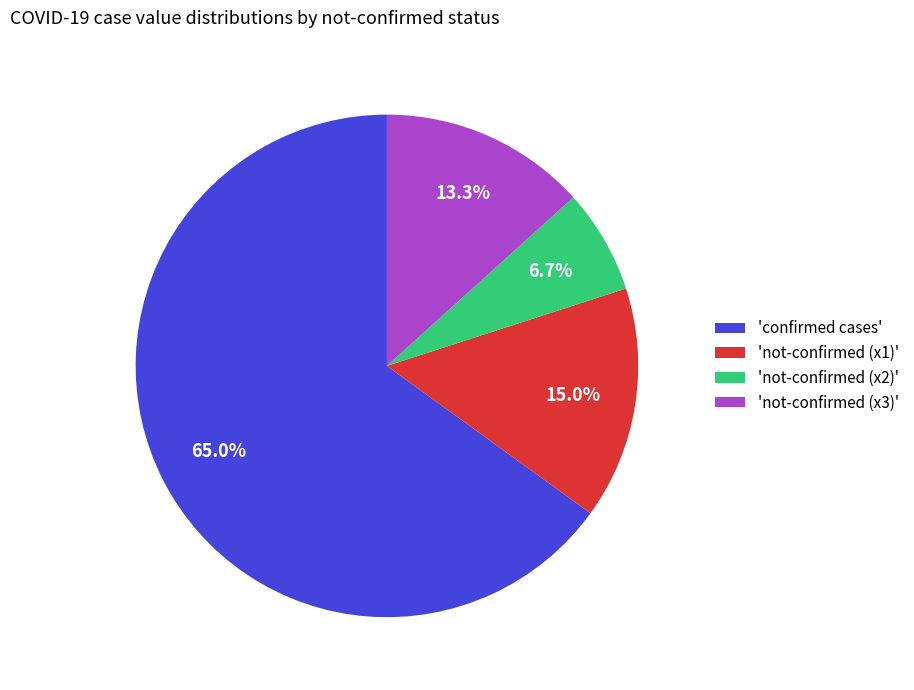

Is there a majority slice in this chart?

Yes